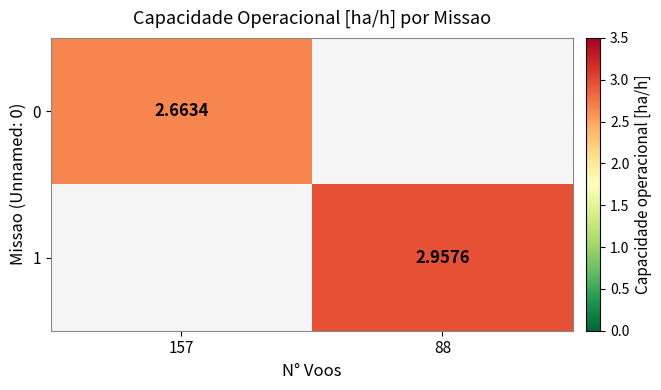

Is the value of 1 at 88 greater than the value of 0 at 157?

Yes